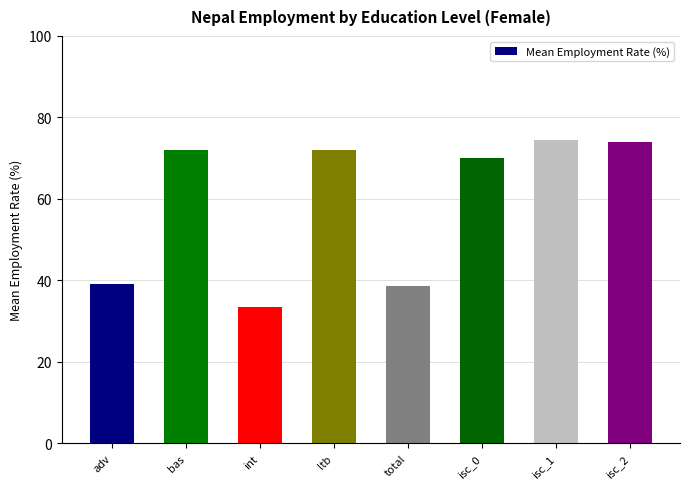

What is the label of the 2nd bar from the right?

isc_1